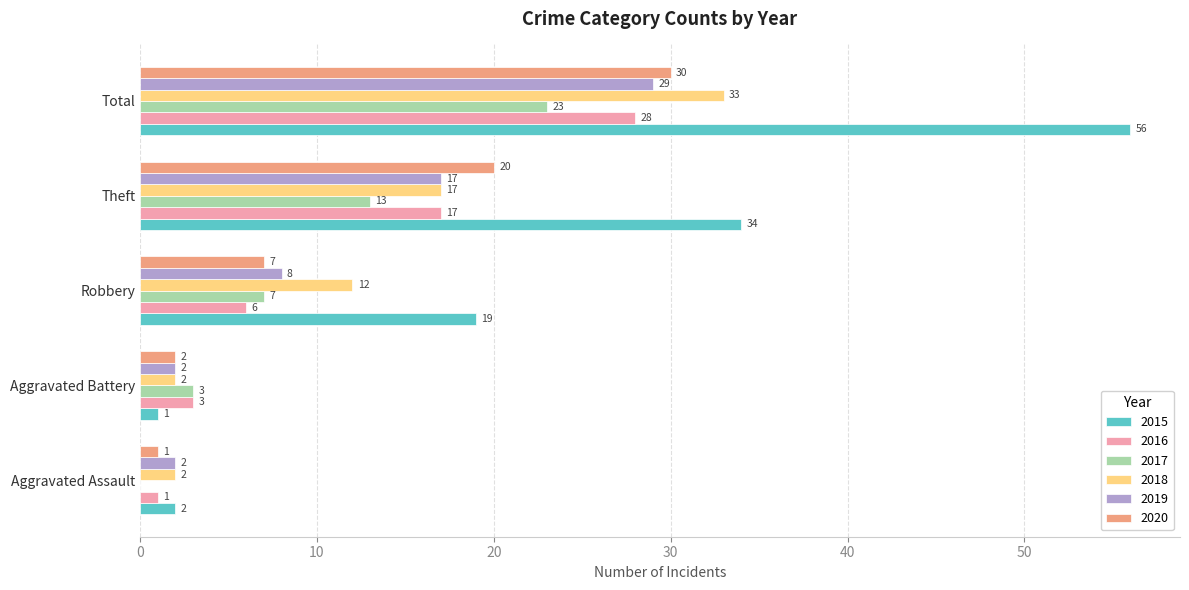

Which category has the highest value in the 2020 series?

Total